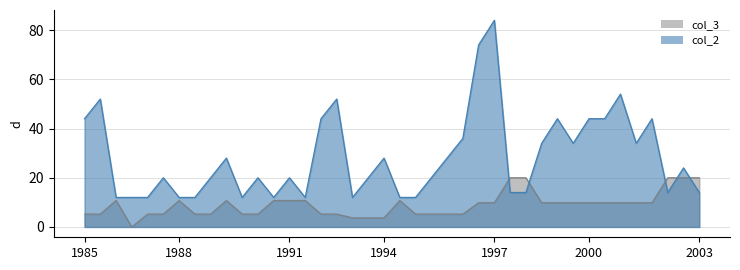

What is the difference between the second highest and minimum values?

62.0